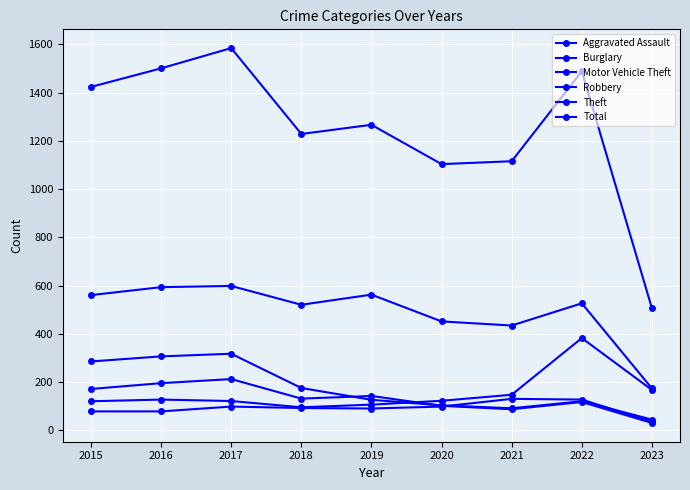

True or false: Motor Vehicle Theft and Robbery cross at least once.

True